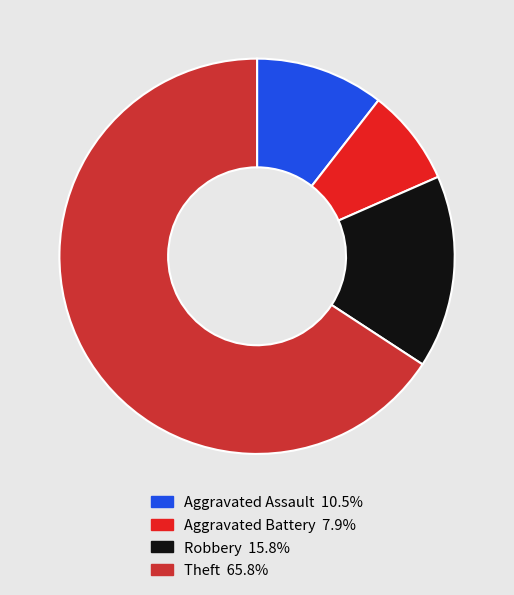

True or false: Theft accounts for 59% of the total.

False